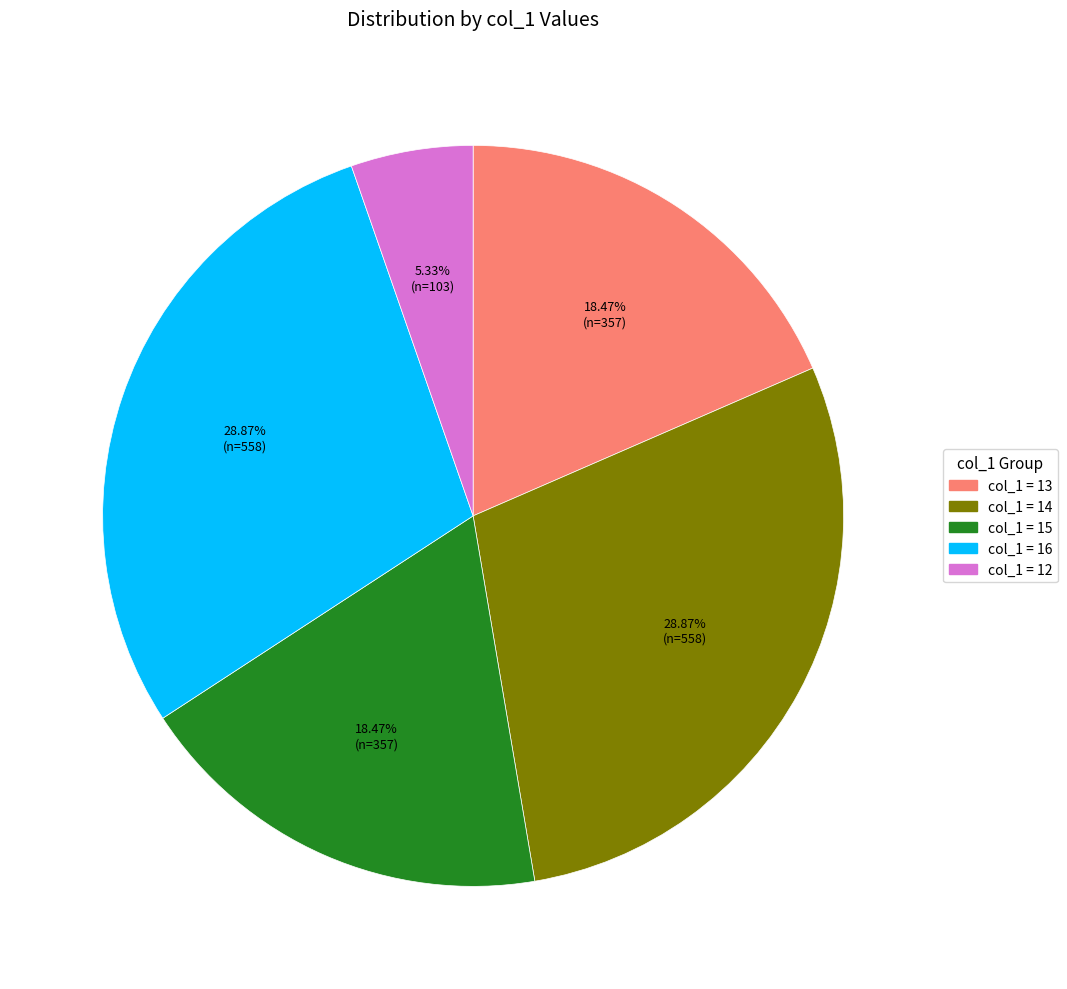

Is there a majority slice in this chart?

No